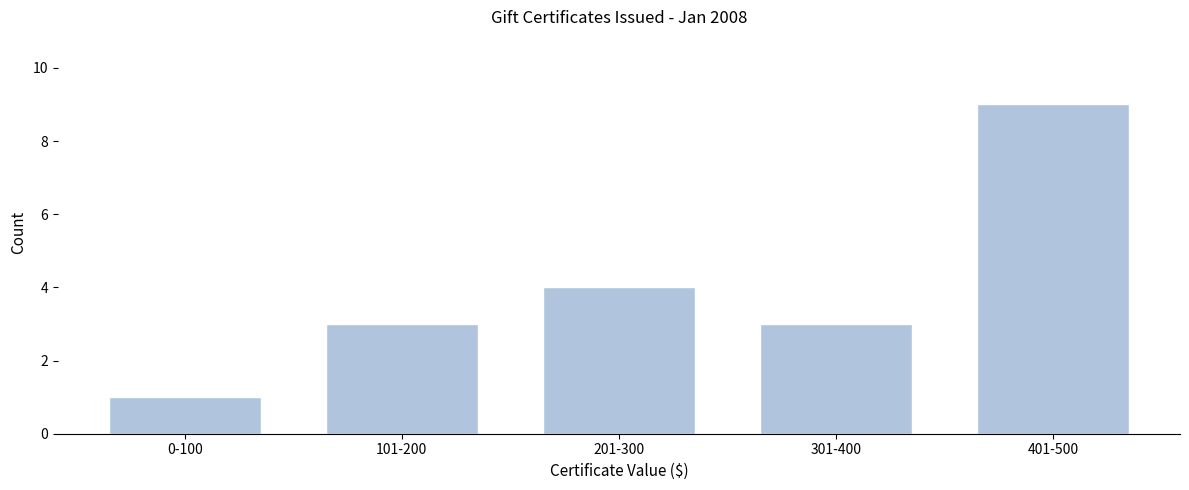

Reading left to right, transcribe all the data shown in this chart.

0-100=1	101-200=3	201-300=4	301-400=3	401-500=9